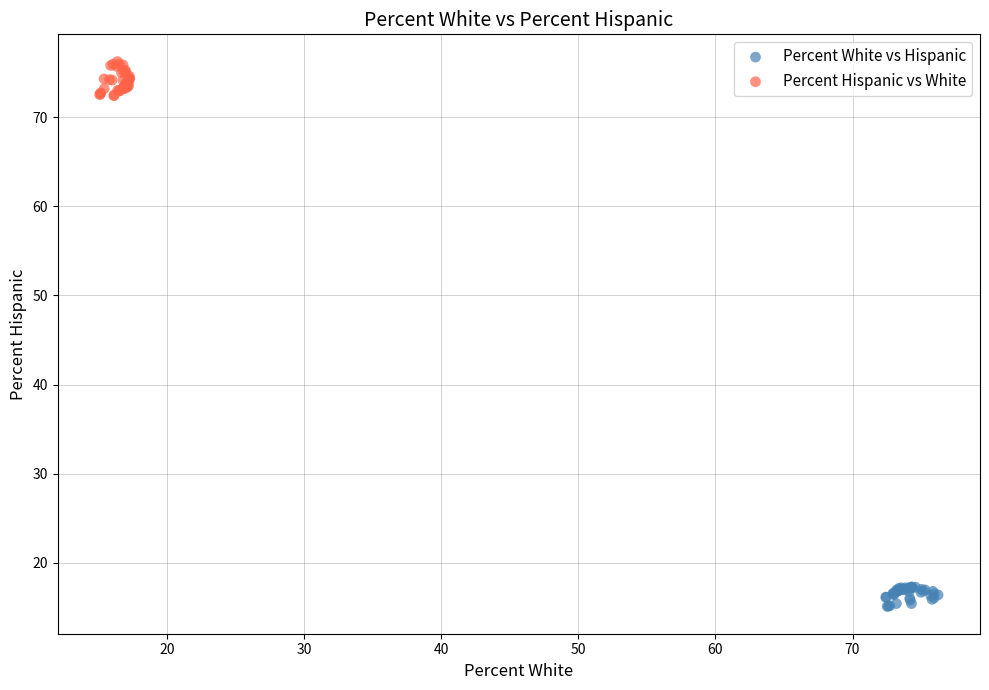

Which series contains the highest Y value?

Percent Hispanic vs White